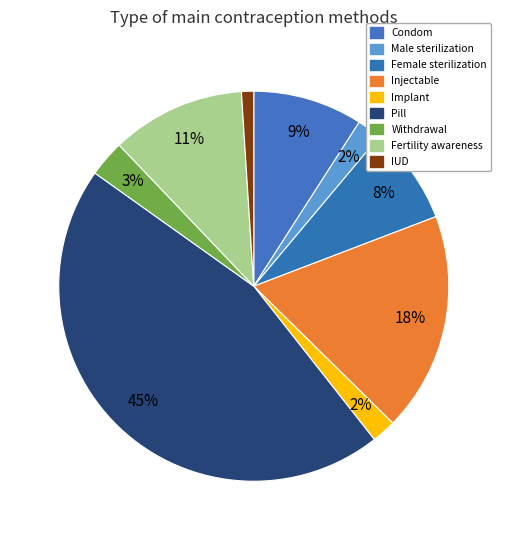

Does Condom account for over 50% of the chart?

No